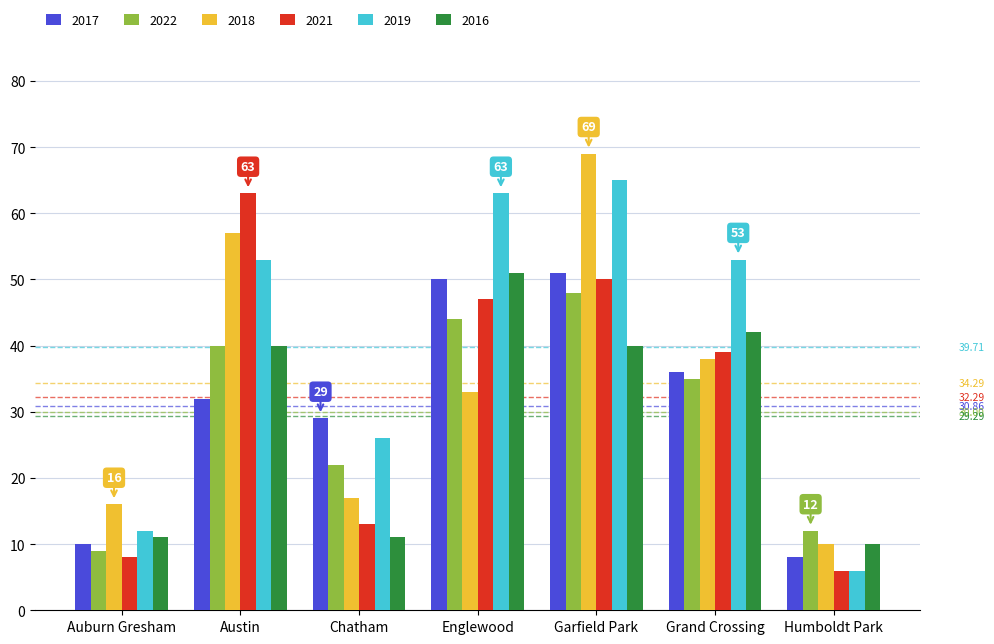

What is the difference between the maximum and second lowest values in the 2016 series?

40